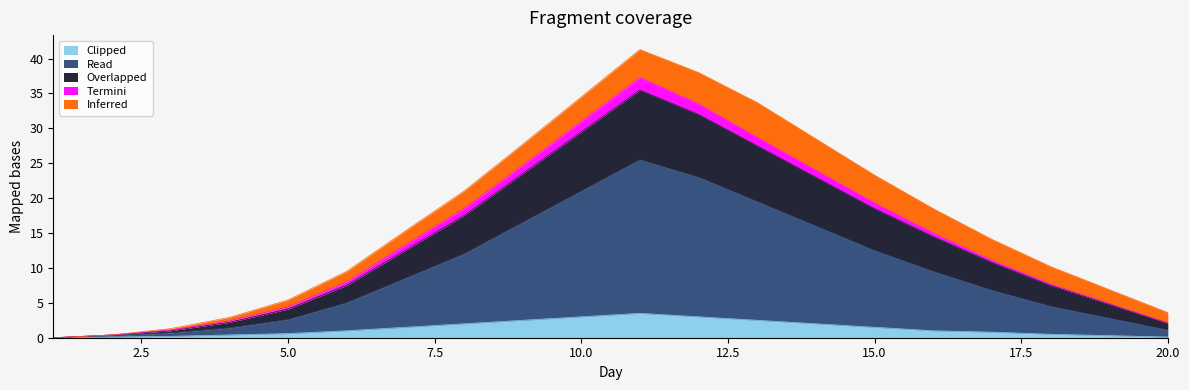

How many data points in Termini are above 1?

9